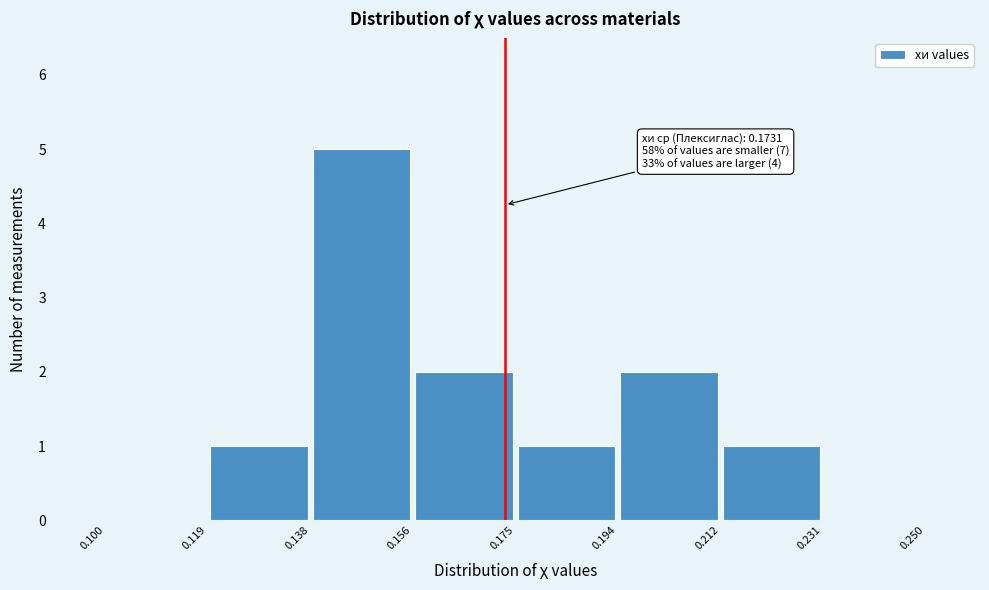

Which range on the x-axis has the tallest bar?

0.138 to 0.156